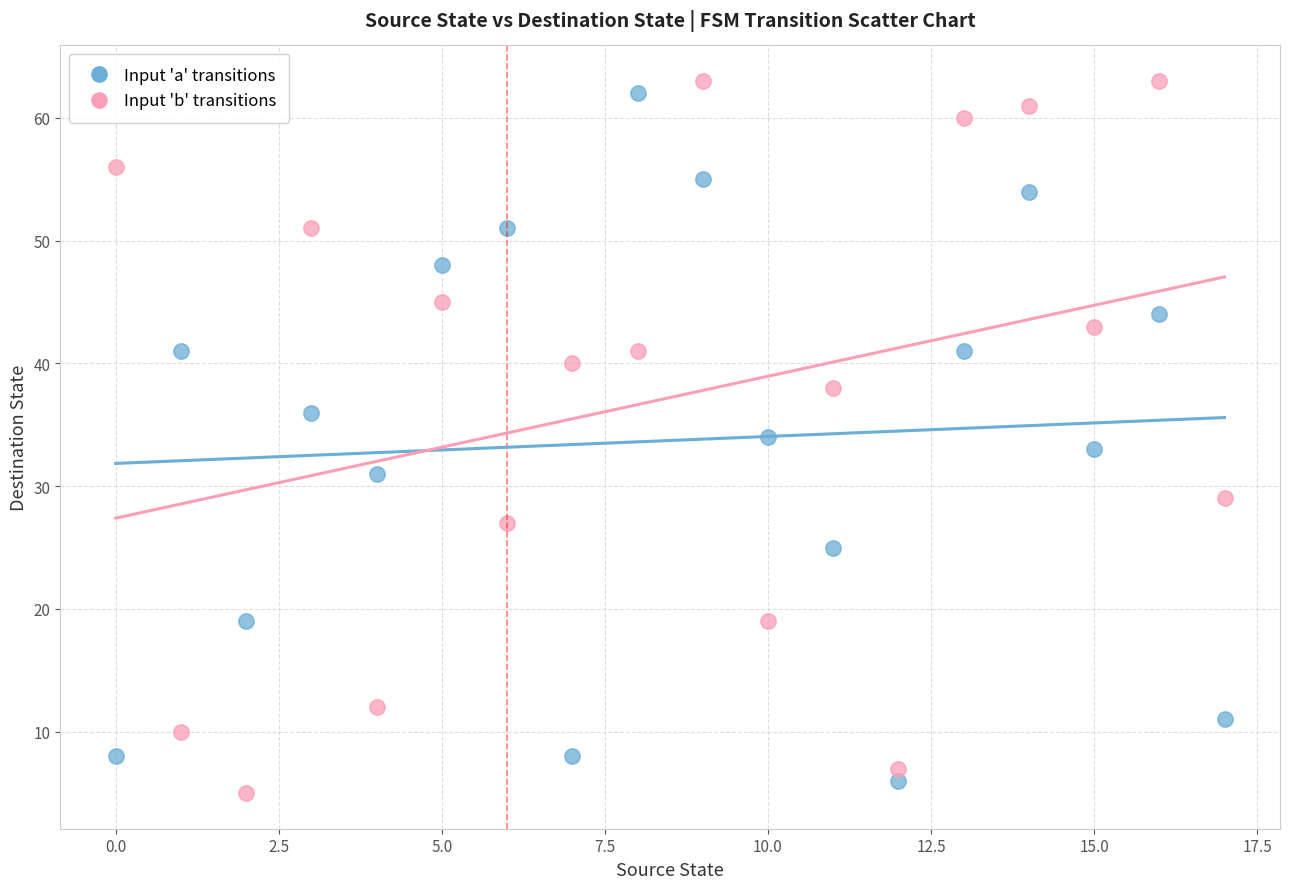

Across all data points, what is the range of Y values (max minus min)?

58